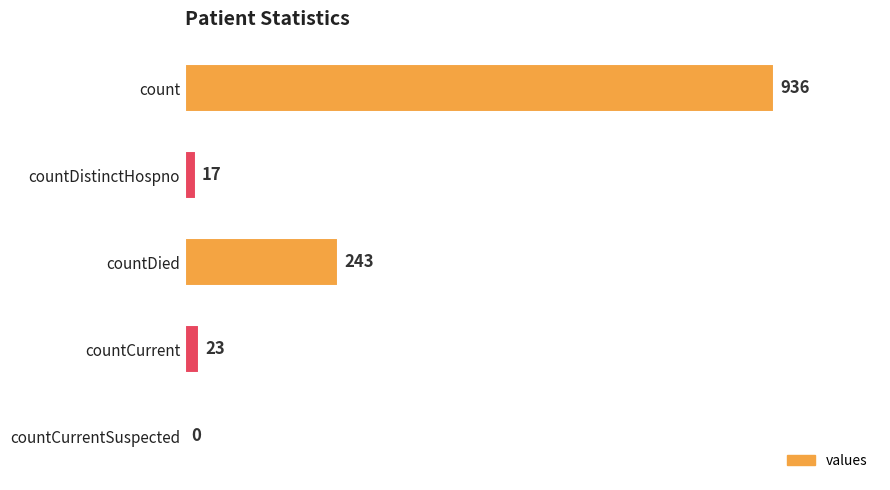

What is the change in value from count to countCurrent?

-913